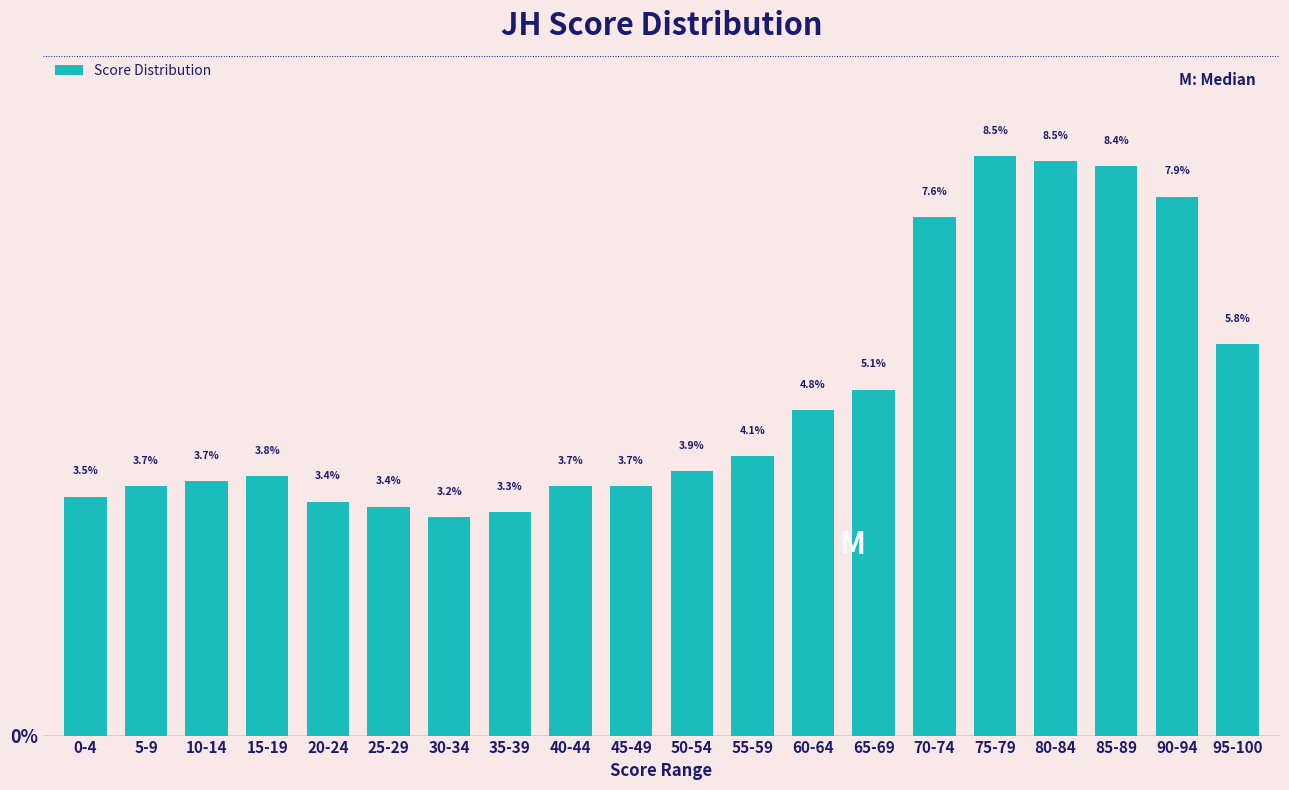

Reading right to left, extract all data points from this chart.

5.8	7.9	8.4	8.5	8.5	7.6	5.1	4.8	4.1	3.9	3.7	3.7	3.3	3.2	3.4	3.4	3.8	3.7	3.7	3.5